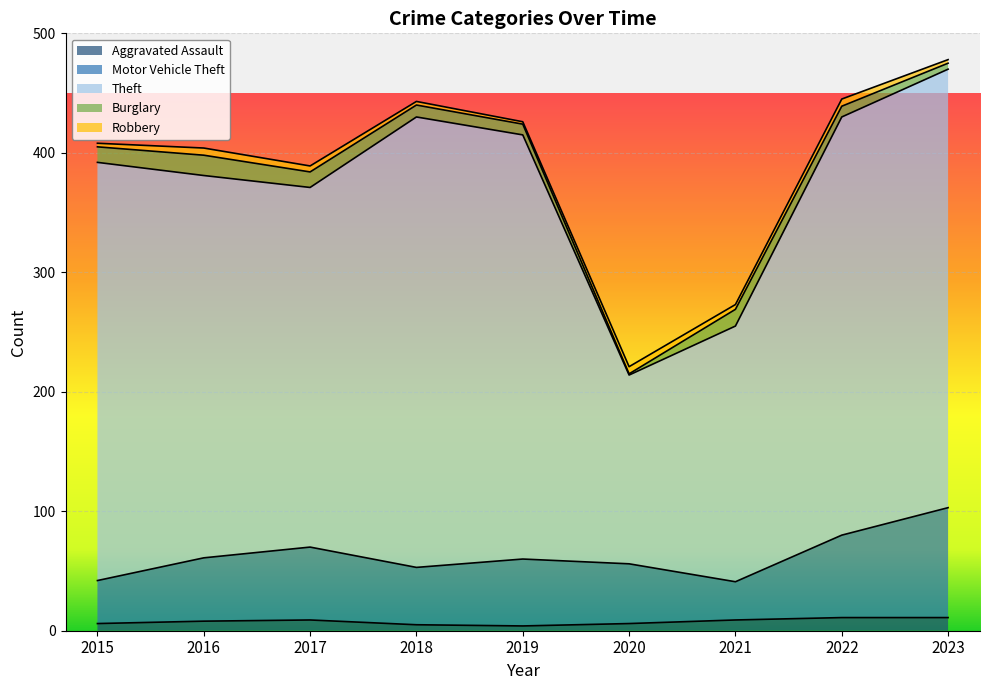

What are all the series names shown in the legend?

Aggravated Assault, Motor Vehicle Theft, Theft, Burglary, Robbery